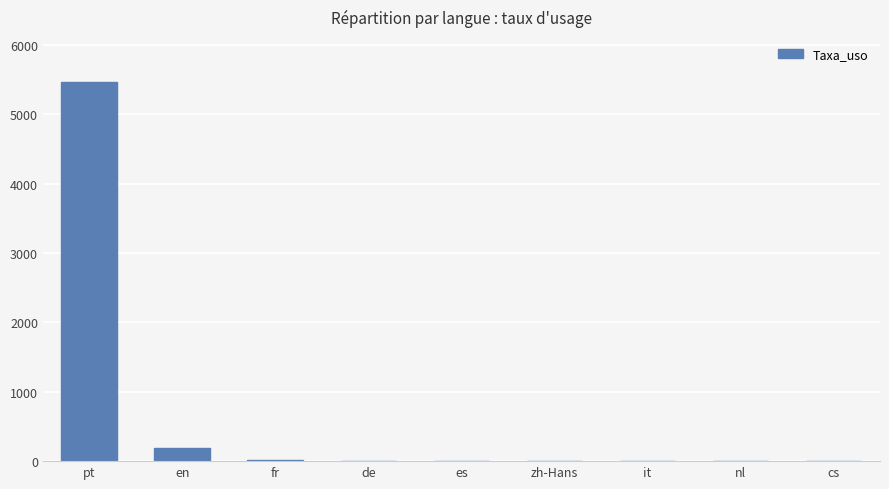

What is the average value?

631